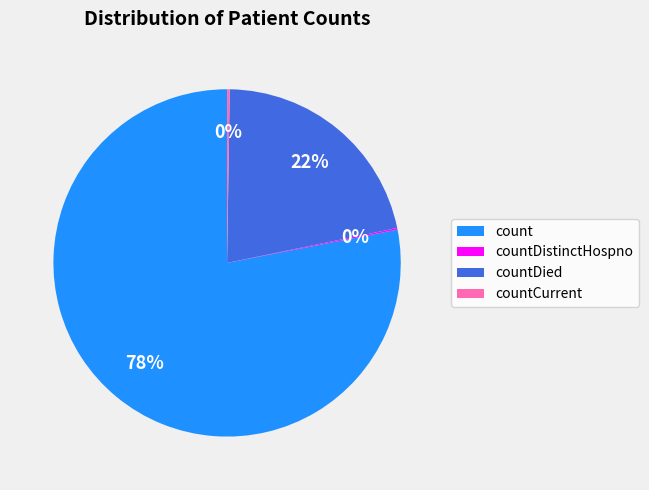

Does count represent more than half of the total?

Yes